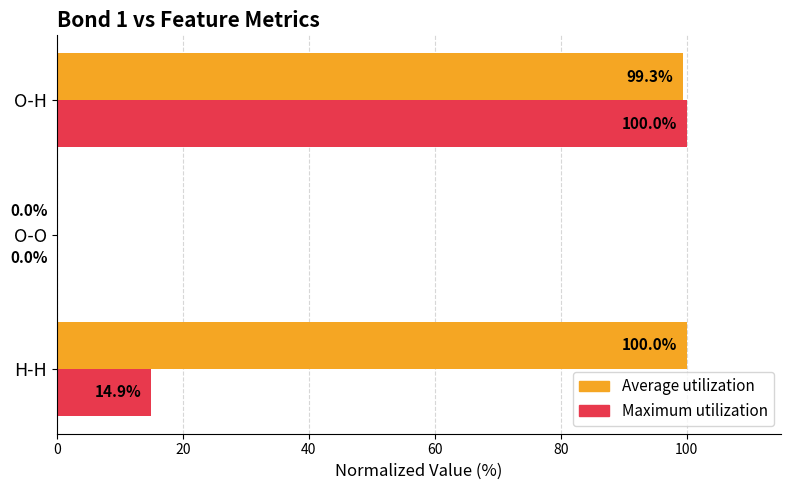

The Maximum utilization series shows 46.5 at O-O. True or false?

False